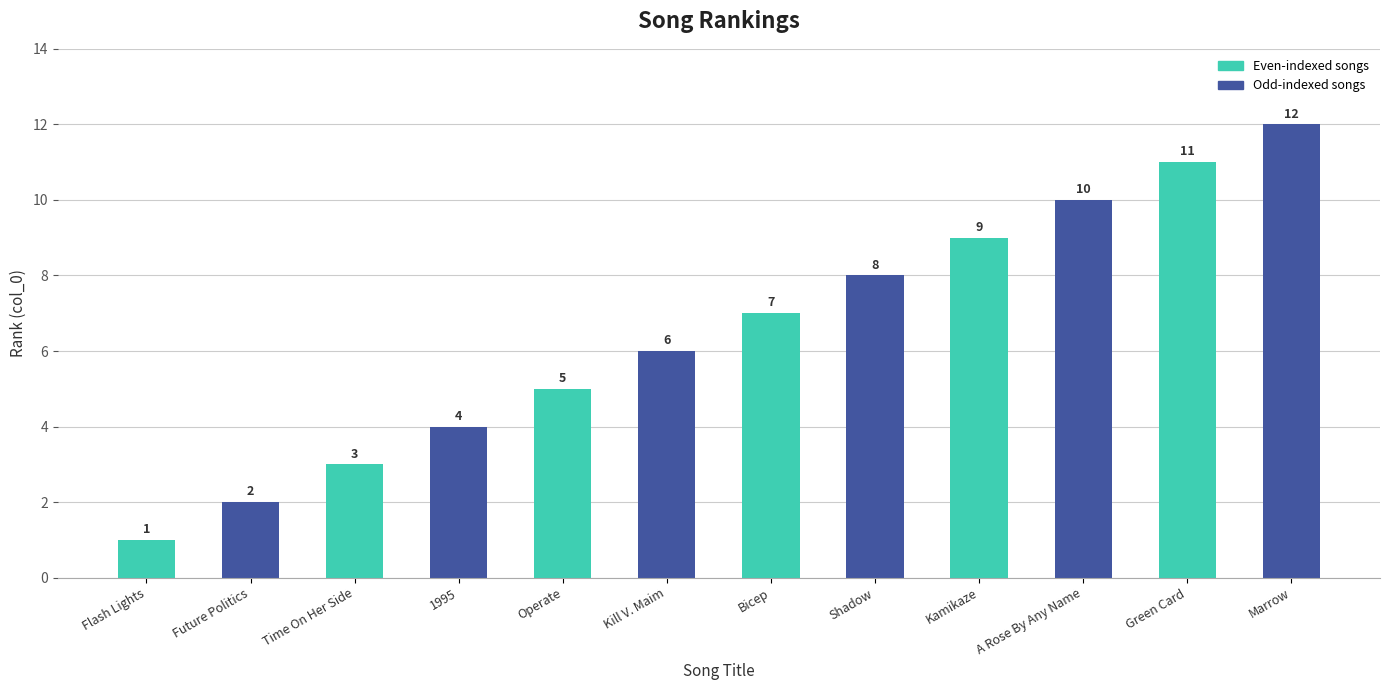

Read the value at A Rose By Any Name, to the nearest 5.

10